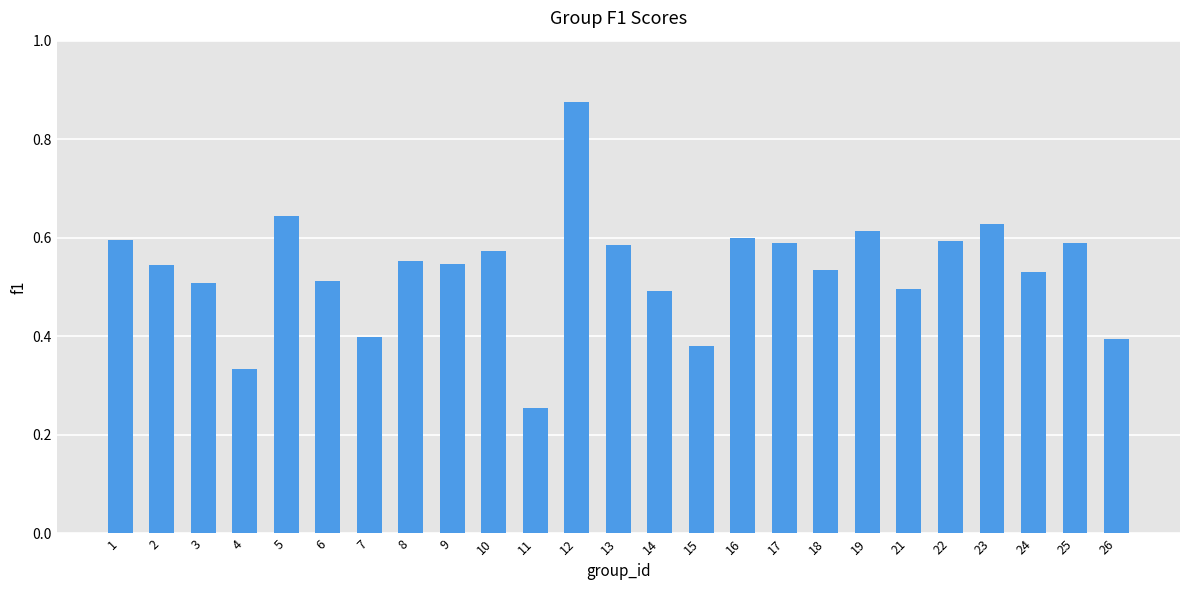

Count the values in the range 0 to 1.

25